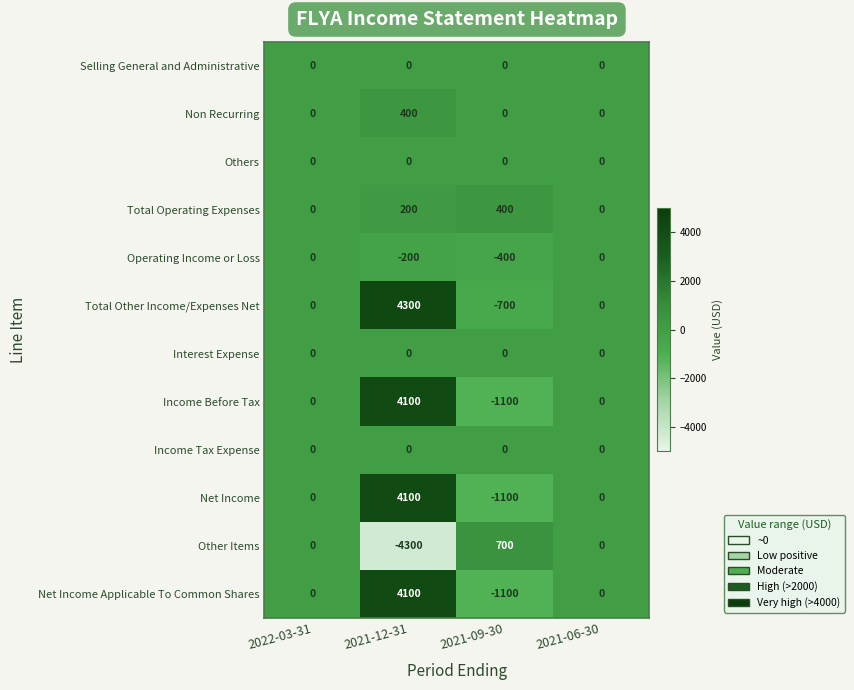

True or false: Other Items has a value of 700 at 2021-09-30.

True